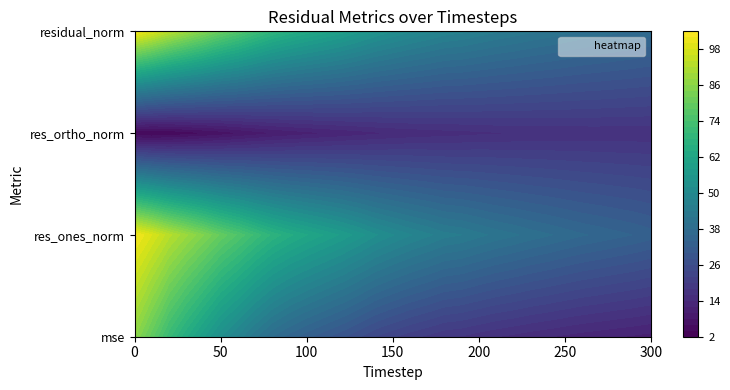

What is the difference between the maximum and minimum values in the residual_norm series?

65.7